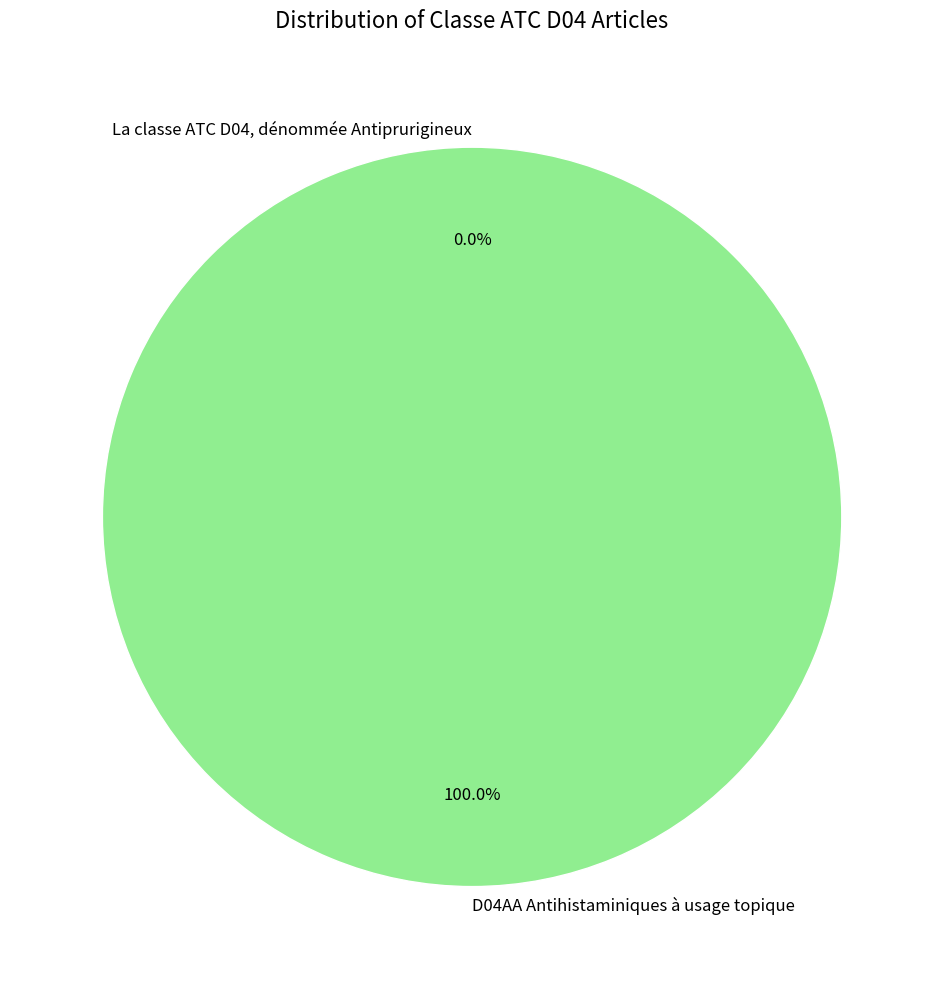

Is the sum of D04AA Antihistaminiques à usage topique and La classe ATC D04, dénommée Antiprurigineux greater than half?

Yes